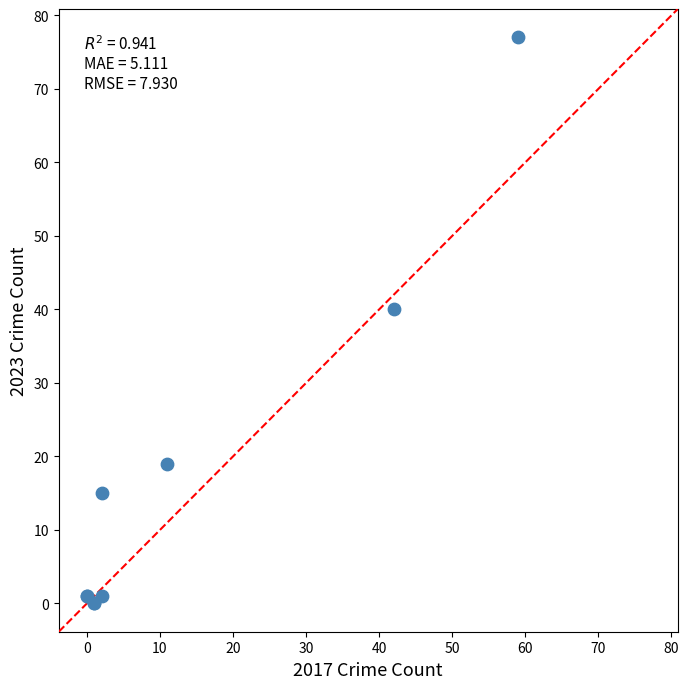

What Y value in the scatter plot is closest to 38?

40